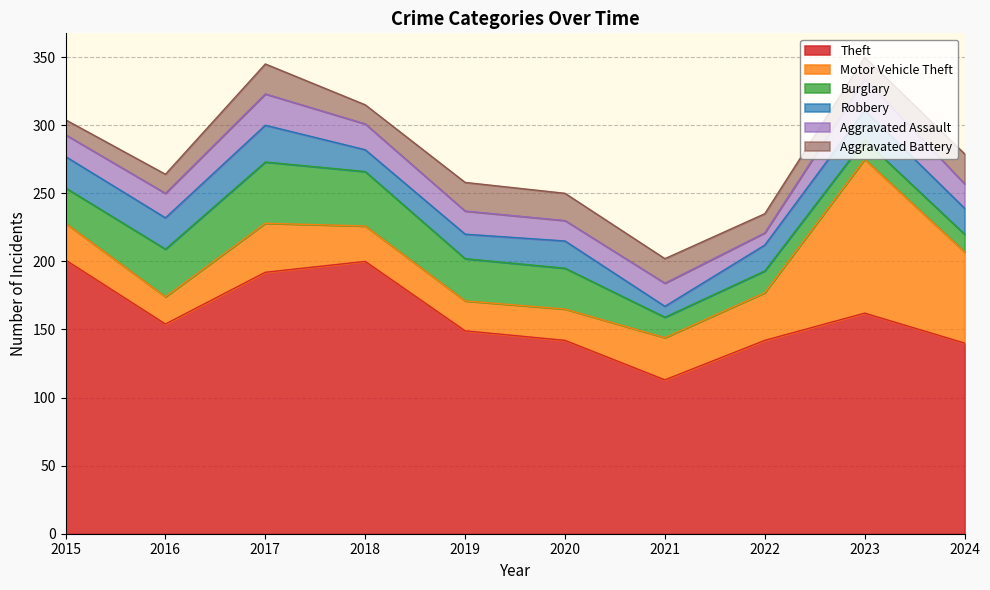

Which series has the widest spread of values?

Motor Vehicle Theft